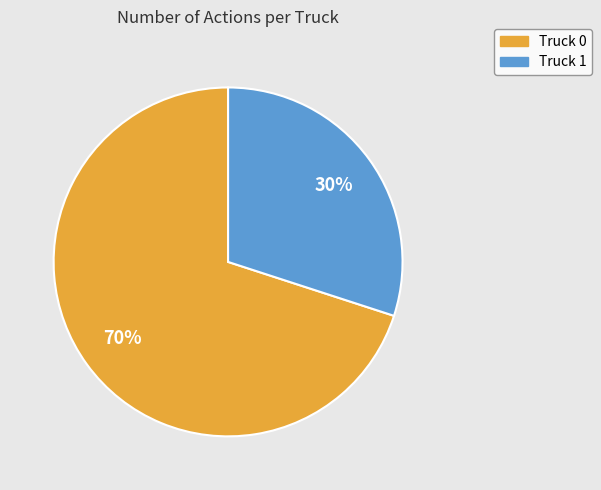

To the nearest percent, what is the difference between the Truck 1 and Truck 0 slice percentages?

40%